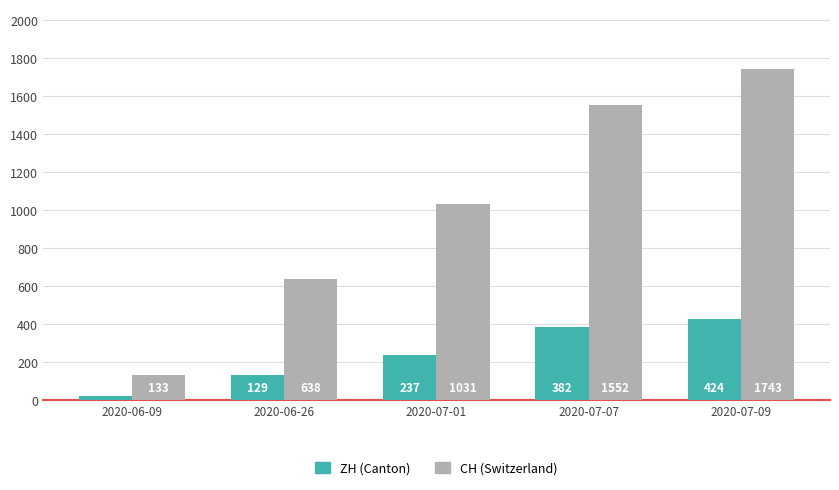

Which label corresponds to the smallest value in the chart?

2020-06-09